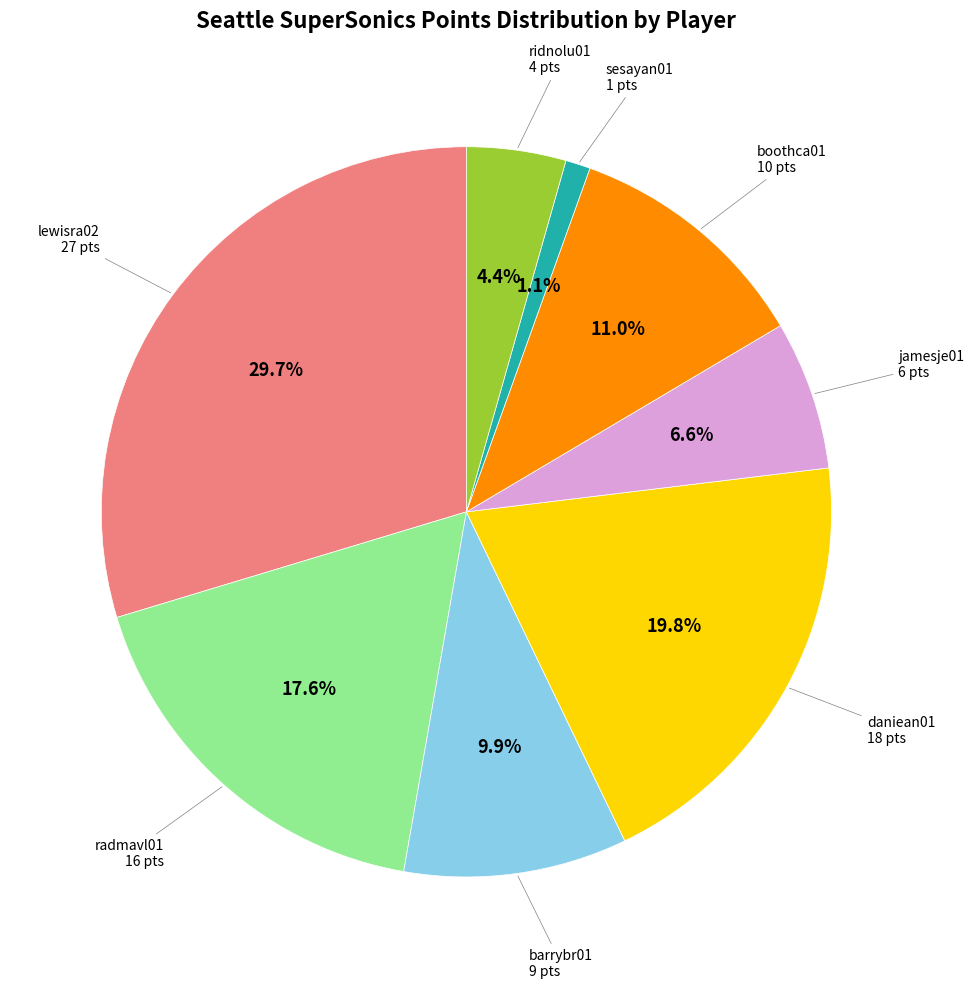

Is there a majority slice in this chart?

No